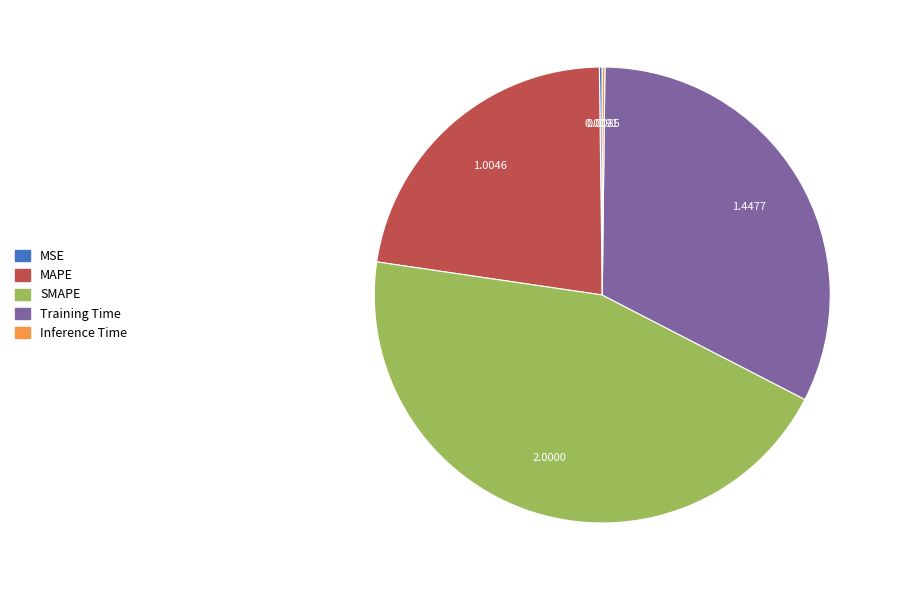

Is MAPE the majority of the pie?

No